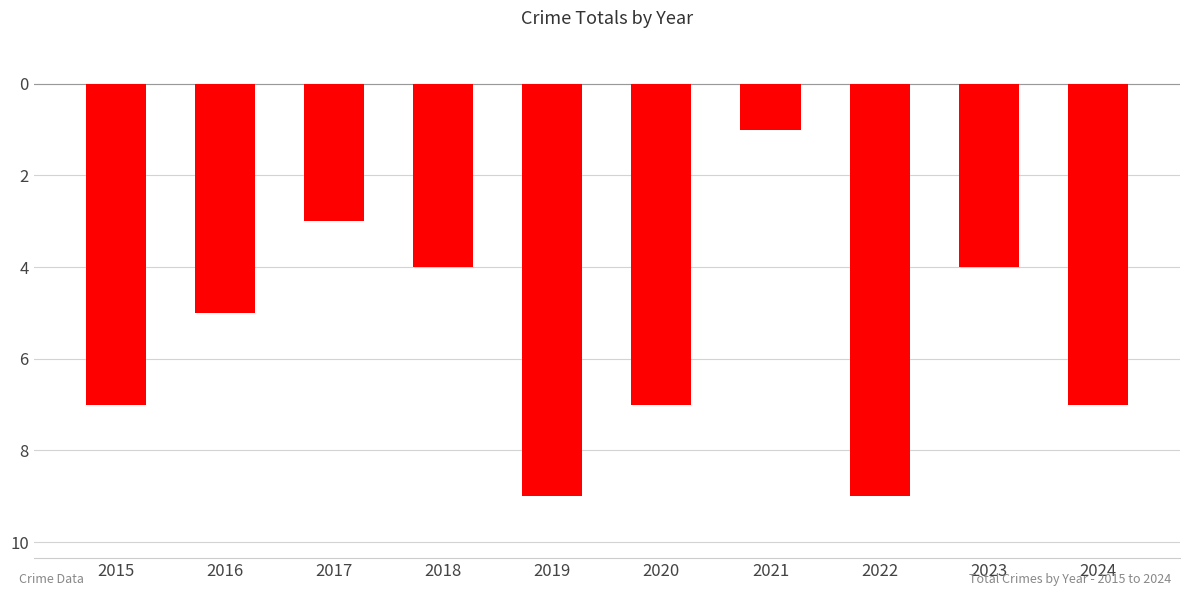

Where is the data nearest to the value -5?

2016